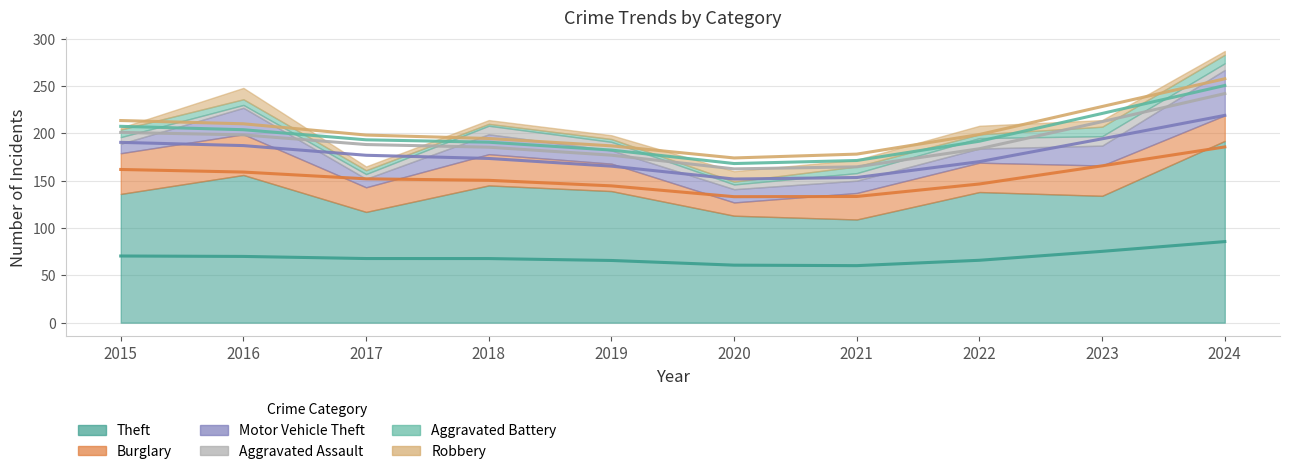

Is it true that Aggravated Assault equals 8 at 2020?

False